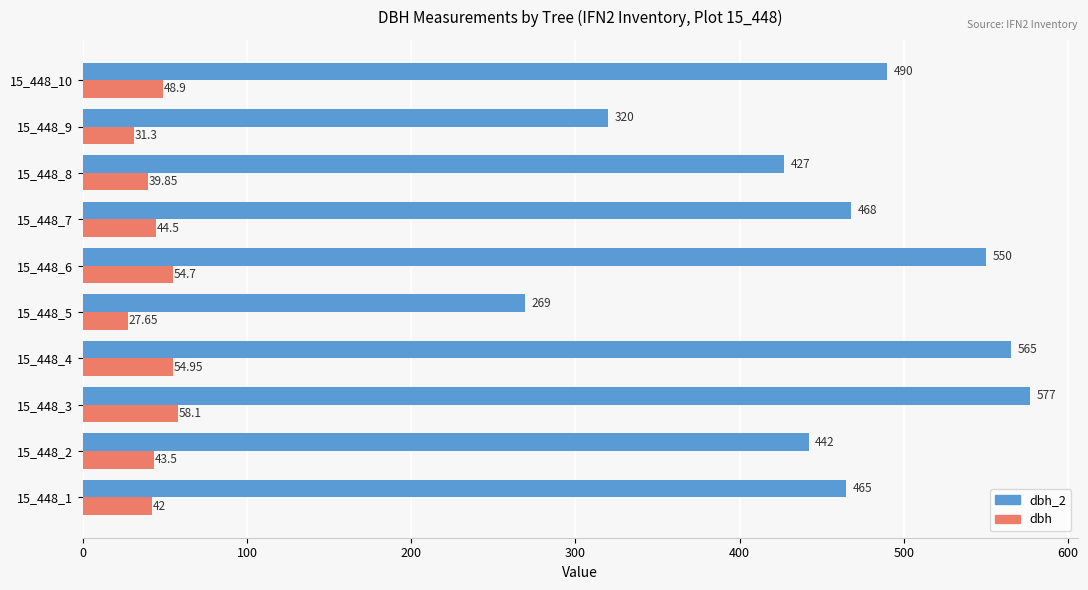

What is the difference between the maximum and minimum values in the dbh_2 series?

308.0